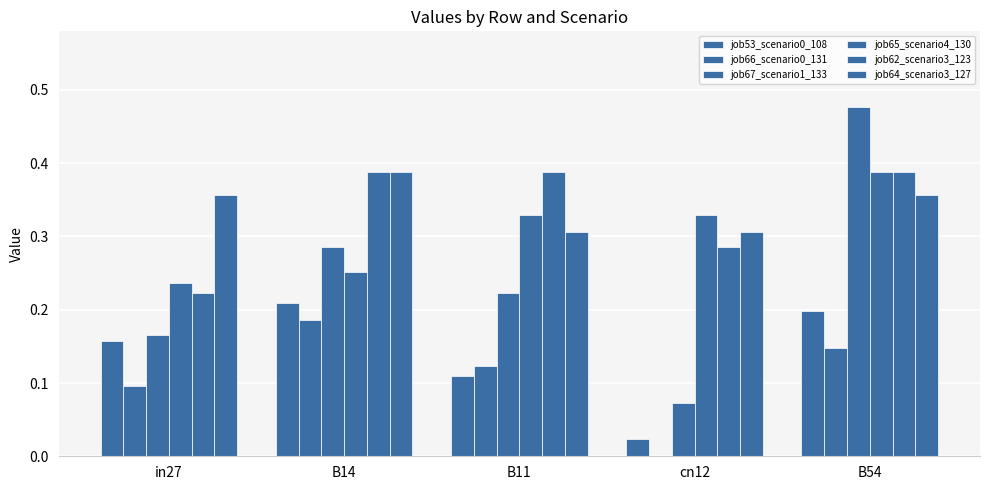

How many series are shown in this chart?

6